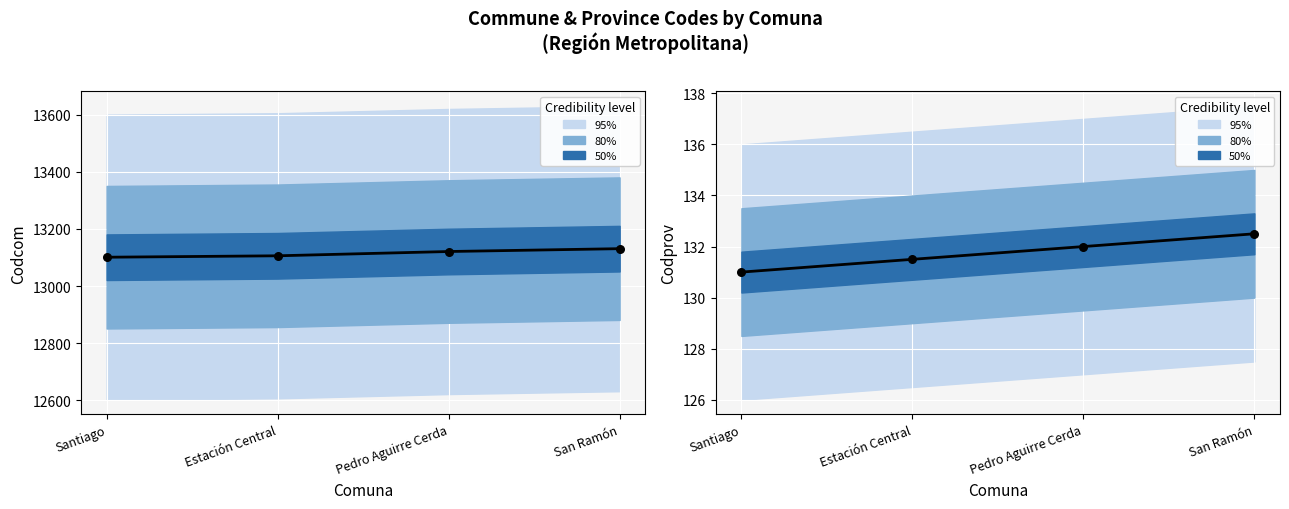

What is the ratio of the value at Santiago to the value at Estación Central?

1.0